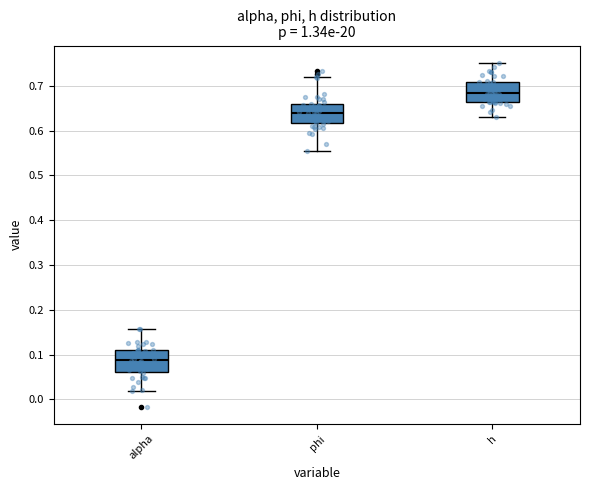

Which box has the lowest median line?

alpha